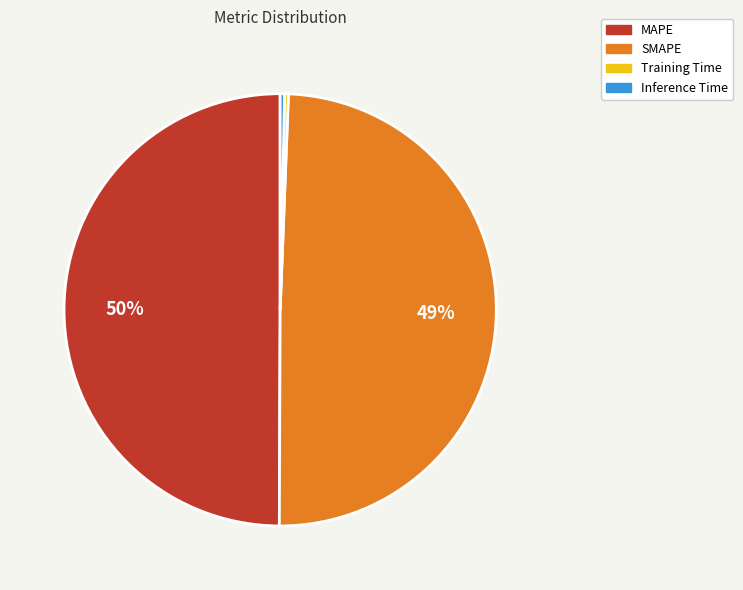

Is it true that SMAPE is 56% of the pie?

False